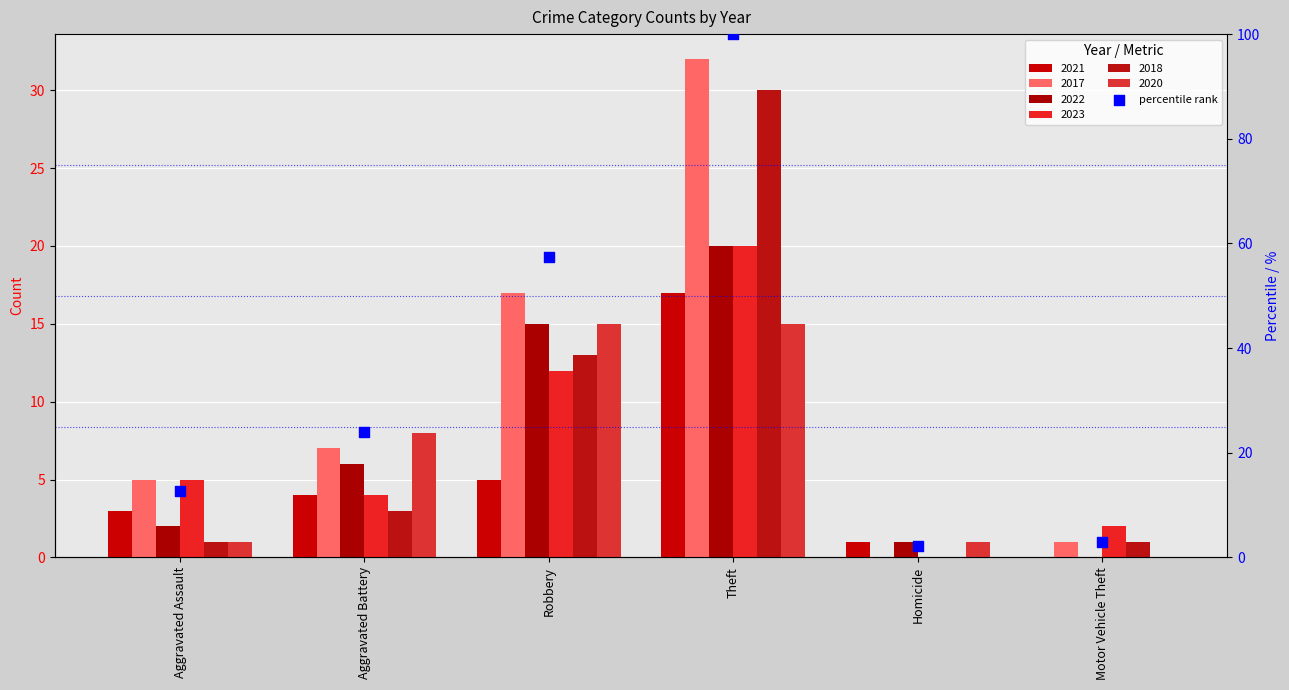

What is the ratio of the value at Robbery to the value at Aggravated Battery?

2.4